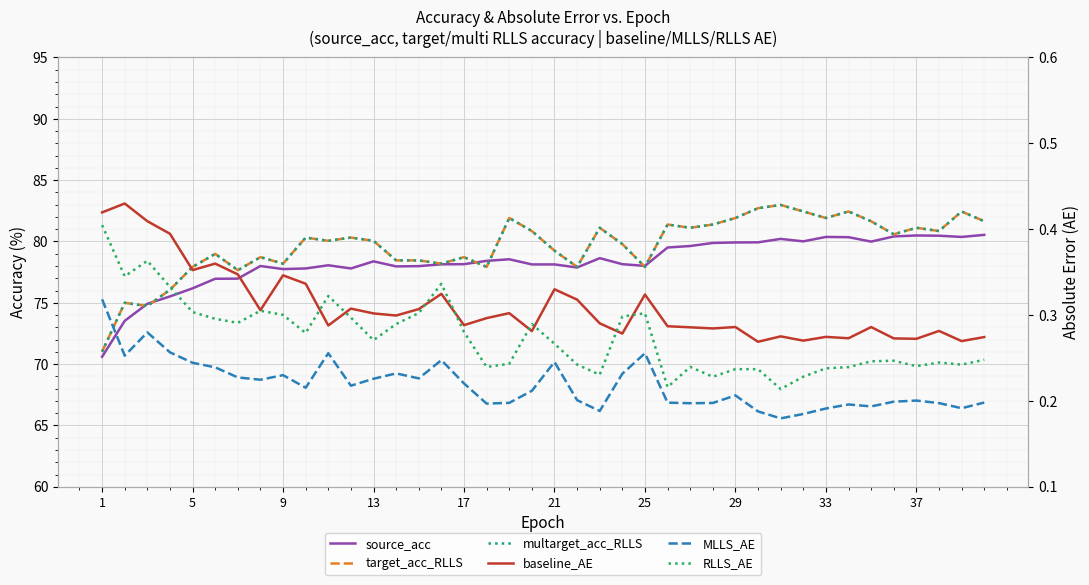

Rank the series by their maximum value, from highest to lowest.

target_acc_RLLS, multarget_acc_RLLS, source_acc, baseline_AE, RLLS_AE, MLLS_AE